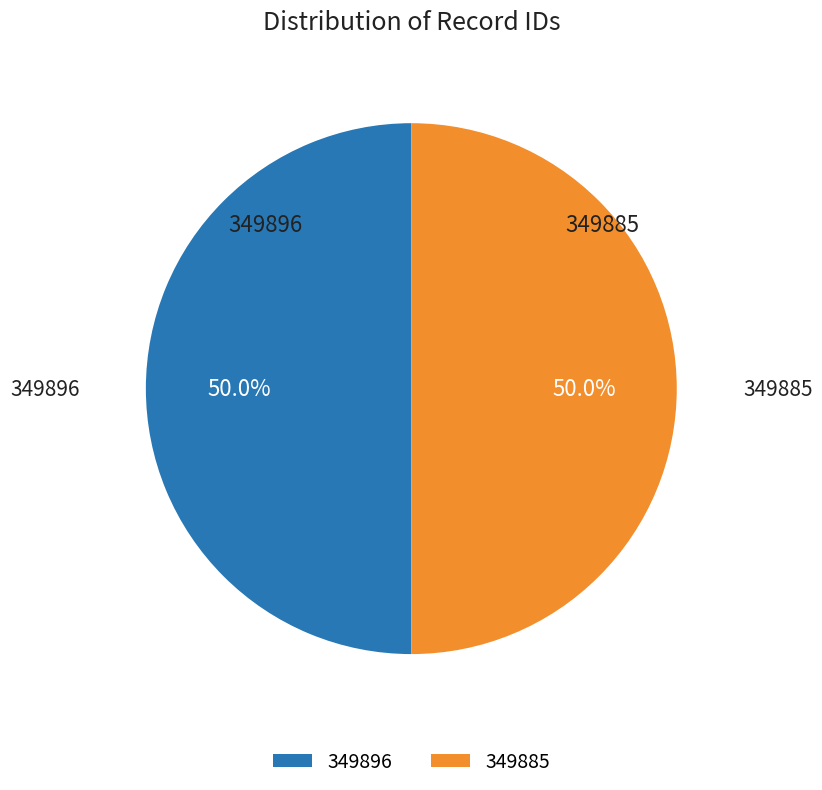

What percentage is NOT represented by 349885?

50.0%